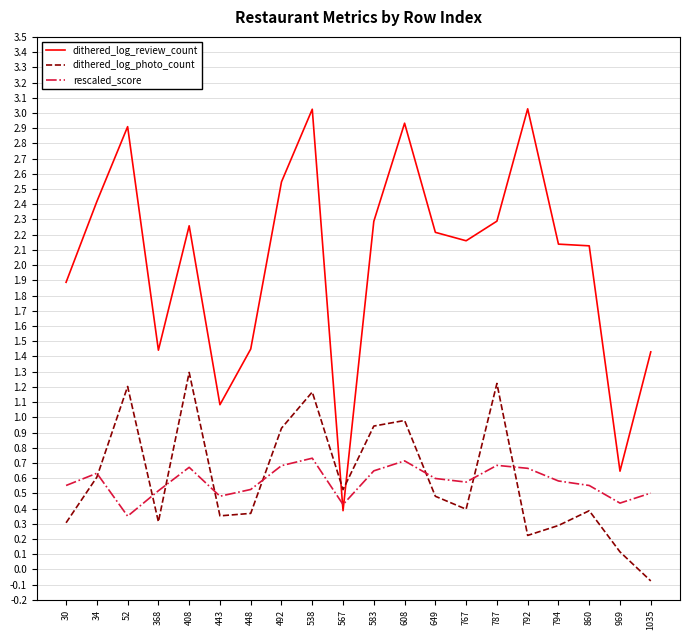

Is this an area chart (filled region under the line)?

No